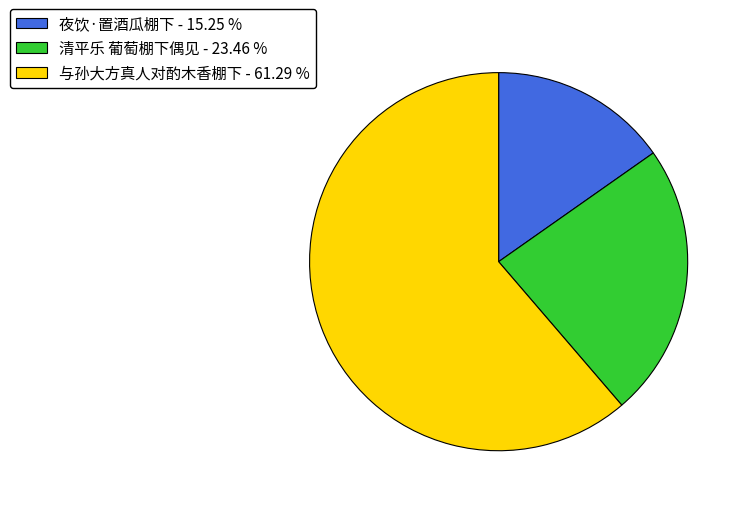

Does 夜饮·置酒瓜棚下 - 15.25 % represent more than half of the total?

No